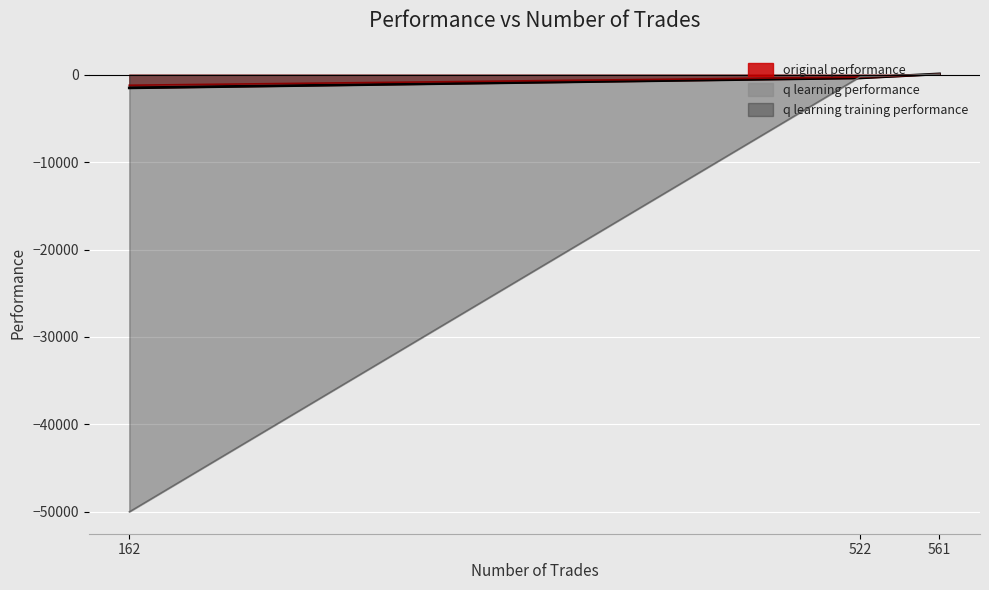

Which has a higher value, 522 or 162?

522